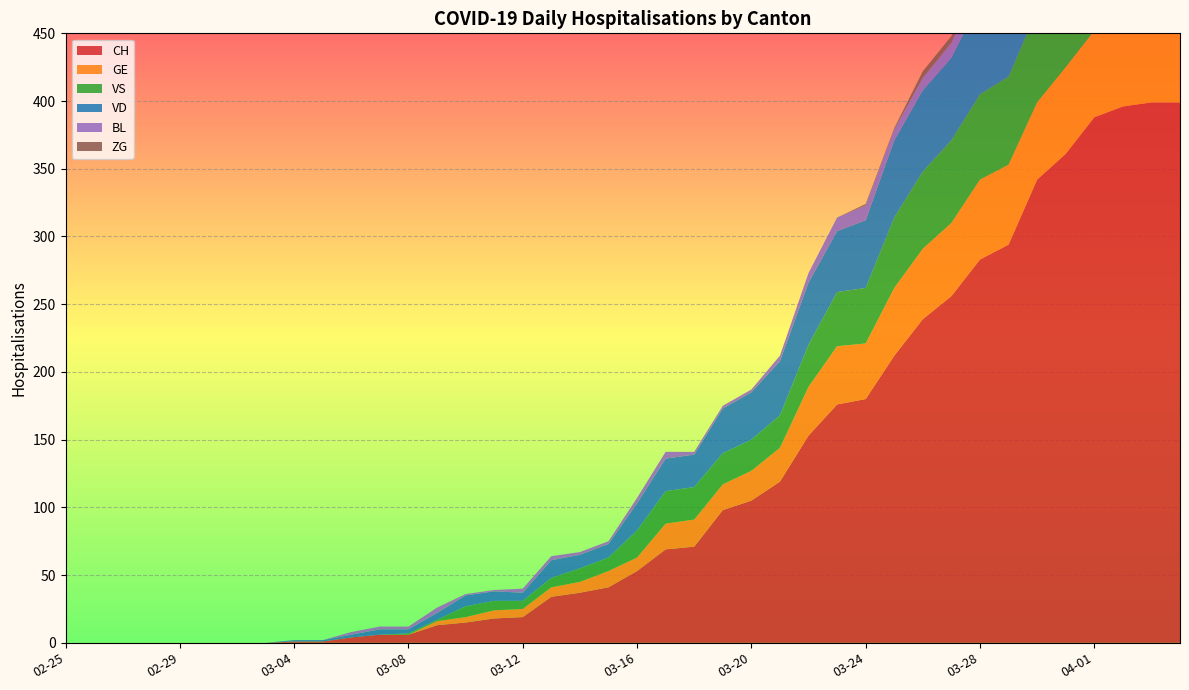

Reading left to right, list all the values displayed in this chart.

CH: 2020-02-25=0	2020-02-26=0	2020-02-27=0	2020-02-28=0	2020-02-29=0	2020-03-01=0	2020-03-02=0	2020-03-03=0	2020-03-04=1	2020-03-05=1	2020-03-06=4	2020-03-07=6	2020-03-08=6	2020-03-09=13	2020-03-10=15	2020-03-11=18	2020-03-12=19	2020-03-13=34	2020-03-14=37	2020-03-15=41	2020-03-16=53	2020-03-17=69	2020-03-18=71	2020-03-19=98	2020-03-20=105	2020-03-21=119	2020-03-22=153	2020-03-23=176	2020-03-24=180	2020-03-25=212	2020-03-26=239	2020-03-27=256	2020-03-28=283	2020-03-29=294	2020-03-30=342	2020-03-31=361	2020-04-01=388	2020-04-02=396	2020-04-03=399	2020-04-04=399
GE: 2020-02-25=0	2020-02-26=0	2020-02-27=0	2020-02-28=0	2020-02-29=0	2020-03-01=0	2020-03-02=0	2020-03-03=0	2020-03-04=0	2020-03-05=0	2020-03-06=0	2020-03-07=0	2020-03-08=0	2020-03-09=3	2020-03-10=4	2020-03-11=6	2020-03-12=6	2020-03-13=7	2020-03-14=8	2020-03-15=12	2020-03-16=10	2020-03-17=19	2020-03-18=20	2020-03-19=19	2020-03-20=22	2020-03-21=25	2020-03-22=36	2020-03-23=43	2020-03-24=41	2020-03-25=50	2020-03-26=52	2020-03-27=54	2020-03-28=59	2020-03-29=59	2020-03-30=57	2020-03-31=64	2020-04-01=64	2020-04-02=62	2020-04-03=65	2020-04-04=61
VS: 2020-02-25=0	2020-02-26=0	2020-02-27=0	2020-02-28=0	2020-02-29=0	2020-03-01=0	2020-03-02=0	2020-03-03=0	2020-03-04=0	2020-03-05=0	2020-03-06=0	2020-03-07=0	2020-03-08=1	2020-03-09=1	2020-03-10=8	2020-03-11=7	2020-03-12=6	2020-03-13=7	2020-03-14=10	2020-03-15=10	2020-03-16=20	2020-03-17=24	2020-03-18=24	2020-03-19=23	2020-03-20=23	2020-03-21=24	2020-03-22=31	2020-03-23=40	2020-03-24=41	2020-03-25=52	2020-03-26=57	2020-03-27=61	2020-03-28=63	2020-03-29=65	2020-03-30=68	2020-03-31=71	2020-04-01=74	2020-04-02=75	2020-04-03=72	2020-04-04=72
VD: 2020-02-25=0	2020-02-26=0	2020-02-27=0	2020-02-28=0	2020-02-29=0	2020-03-01=0	2020-03-02=0	2020-03-03=0	2020-03-04=1	2020-03-05=1	2020-03-06=2	2020-03-07=4	2020-03-08=3	2020-03-09=5	2020-03-10=8	2020-03-11=7	2020-03-12=6	2020-03-13=13	2020-03-14=10	2020-03-15=10	2020-03-16=20	2020-03-17=24	2020-03-18=24	2020-03-19=33	2020-03-20=35	2020-03-21=40	2020-03-22=46	2020-03-23=45	2020-03-24=50	2020-03-25=57	2020-03-26=60	2020-03-27=61	2020-03-28=69	2020-03-29=69	2020-03-30=75	2020-03-31=74	2020-04-01=76	2020-04-02=75	2020-04-03=75	2020-04-04=72
BL: 2020-02-25=0	2020-02-26=0	2020-02-27=0	2020-02-28=0	2020-02-29=0	2020-03-01=0	2020-03-02=0	2020-03-03=0	2020-03-04=0	2020-03-05=0	2020-03-06=2	2020-03-07=2	2020-03-08=2	2020-03-09=4	2020-03-10=1	2020-03-11=1	2020-03-12=3	2020-03-13=3	2020-03-14=2	2020-03-15=2	2020-03-16=4	2020-03-17=5	2020-03-18=2	2020-03-19=2	2020-03-20=2	2020-03-21=4	2020-03-22=7	2020-03-23=10	2020-03-24=11	2020-03-25=8	2020-03-26=9	2020-03-27=11	2020-03-28=14	2020-03-29=15	2020-03-30=17	2020-03-31=18	2020-04-01=17	2020-04-02=18	2020-04-03=18	2020-04-04=19
ZG: 2020-02-25=0	2020-02-26=0	2020-02-27=0	2020-02-28=0	2020-02-29=0	2020-03-01=0	2020-03-02=0	2020-03-03=0	2020-03-04=0	2020-03-05=0	2020-03-06=0	2020-03-07=0	2020-03-08=0	2020-03-09=0	2020-03-10=0	2020-03-11=0	2020-03-12=0	2020-03-13=0	2020-03-14=0	2020-03-15=0	2020-03-16=0	2020-03-17=0	2020-03-18=0	2020-03-19=0	2020-03-20=0	2020-03-21=0	2020-03-22=0	2020-03-23=0	2020-03-24=1	2020-03-25=1	2020-03-26=5	2020-03-27=5	2020-03-28=5	2020-03-29=5	2020-03-30=6	2020-03-31=5	2020-04-01=5	2020-04-02=7	2020-04-03=7	2020-04-04=7